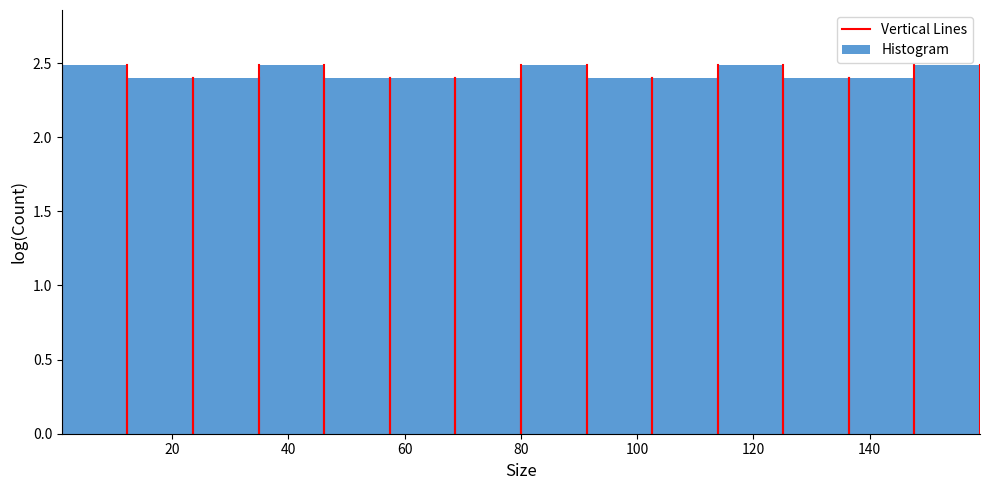

How tall is the bar that spans 68 to 80 on the x-axis? Neither the bar edges nor the heights are printed on the chart, so give them approximately, as read against the axes.

2.4